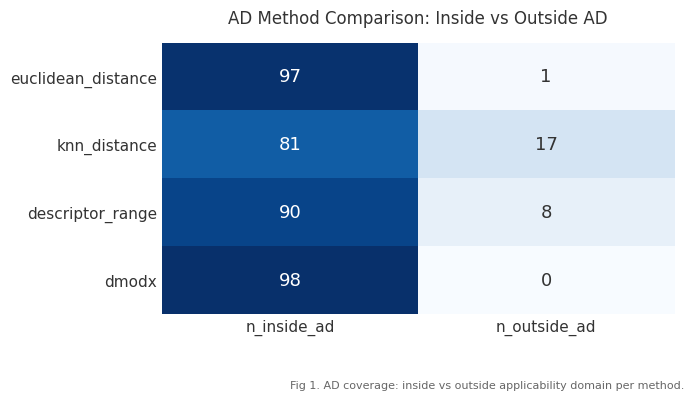

What is the maximum value shown in the chart?

98